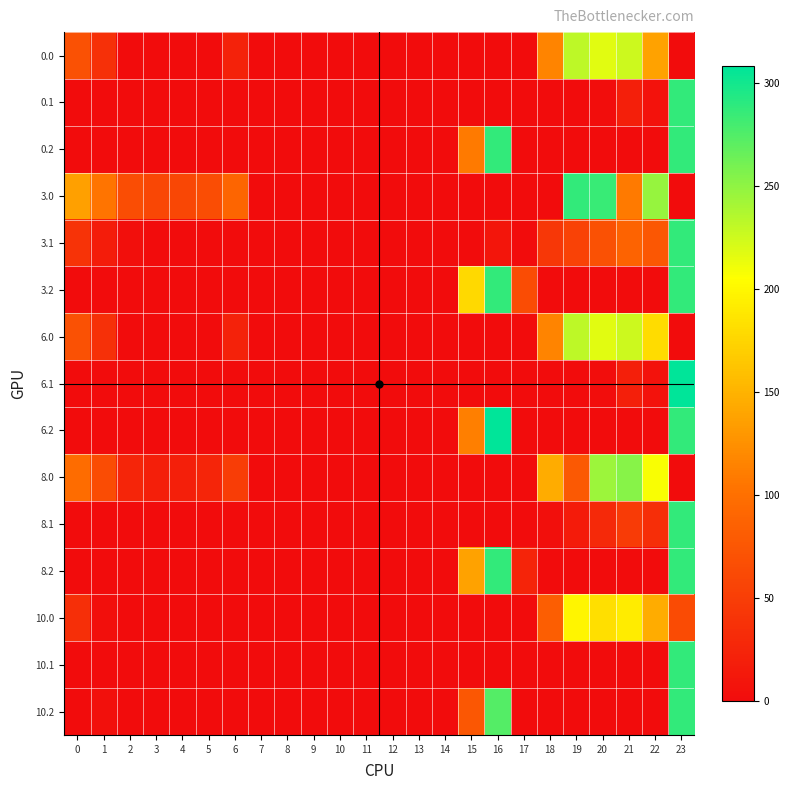

What is the greatest value displayed?

308.0